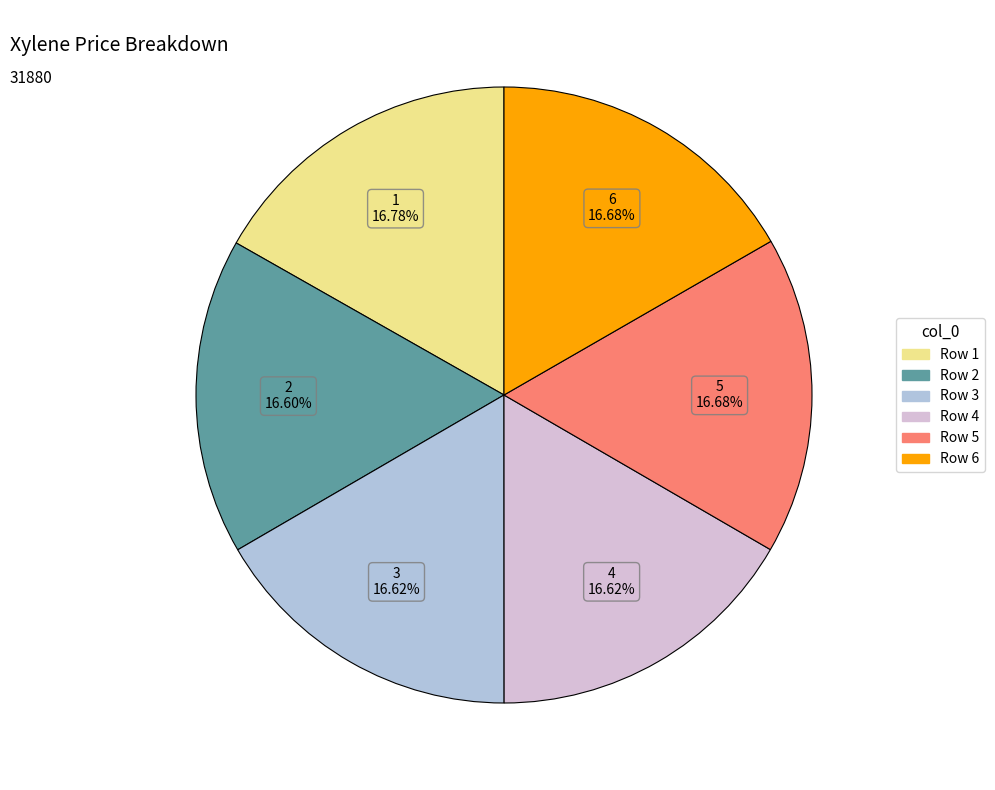

Does any single category account for the majority?

No